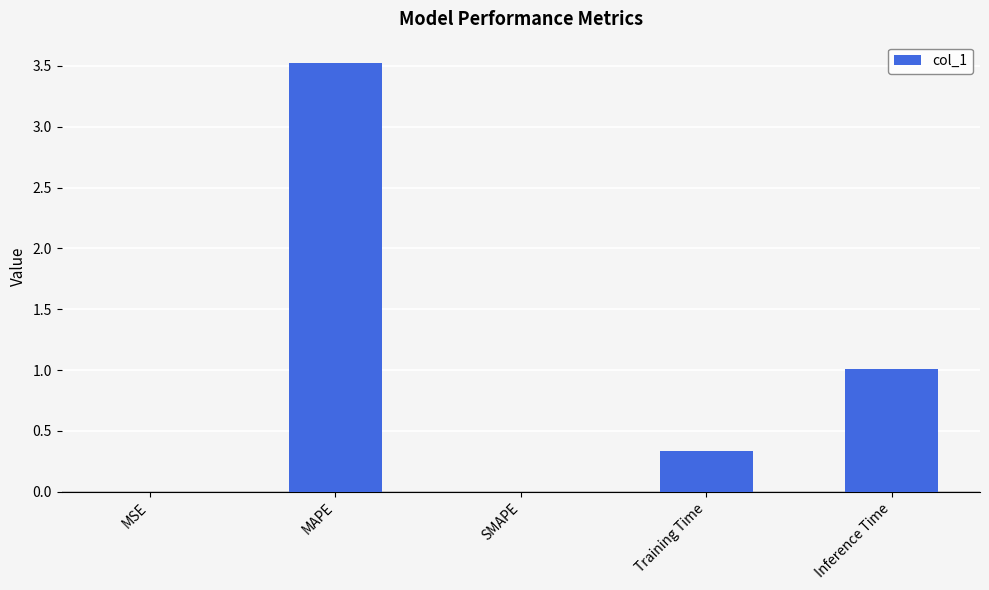

Which category has the highest value across all series?

MAPE